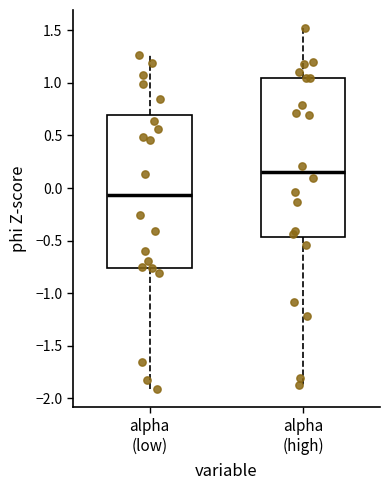

Reading left to right, read every box against the y-axis: the position of its median line, the range the box covers, and the ends of its whiskers. The values are not printed on the chart, so give them approximately, as read against the axis.

alpha (low): median -0.05, box -0.75 to 0.70, whiskers -1.90 to 1.25
alpha (high): median 0.15, box -0.45 to 1.05, whiskers -1.85 to 1.50